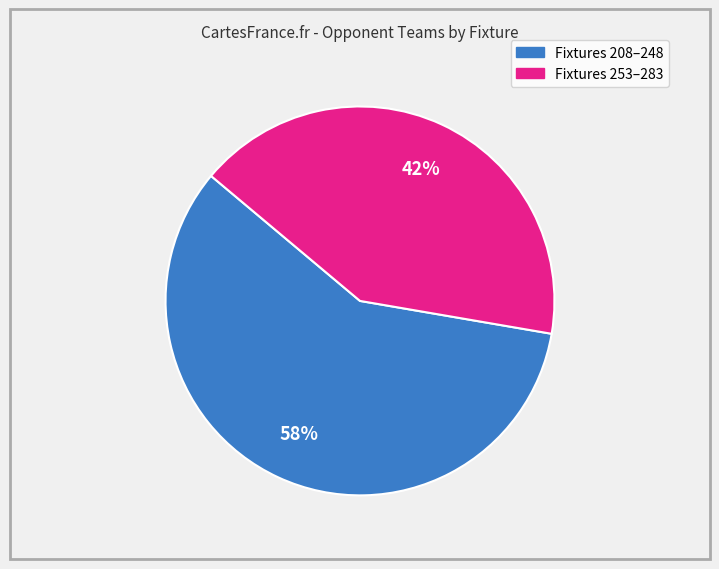

Is there a majority slice in this chart?

Yes